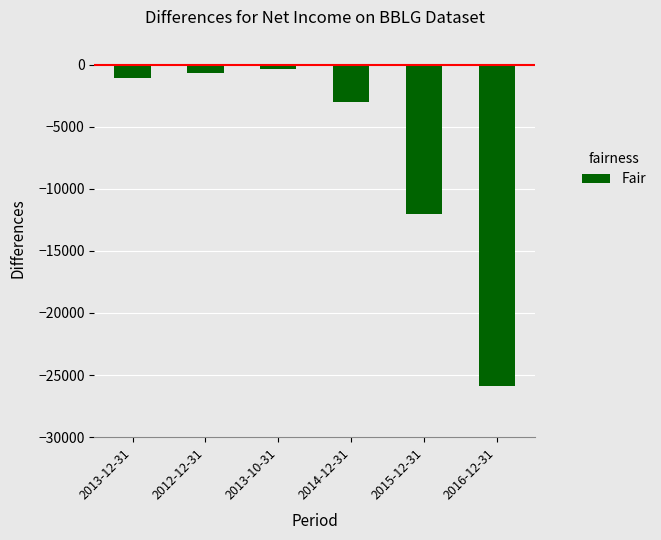

Is it true that the value at 2013-12-31 is -1100?

True